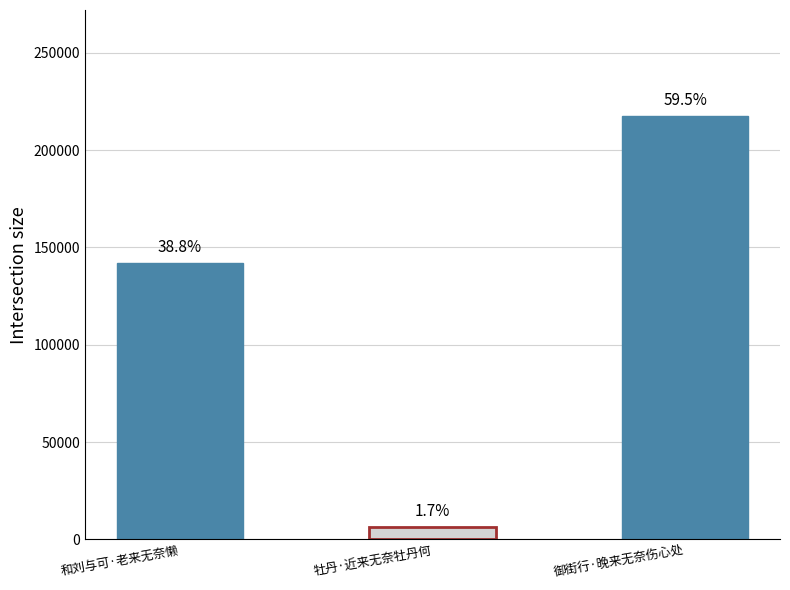

How many bars are there in total?

3